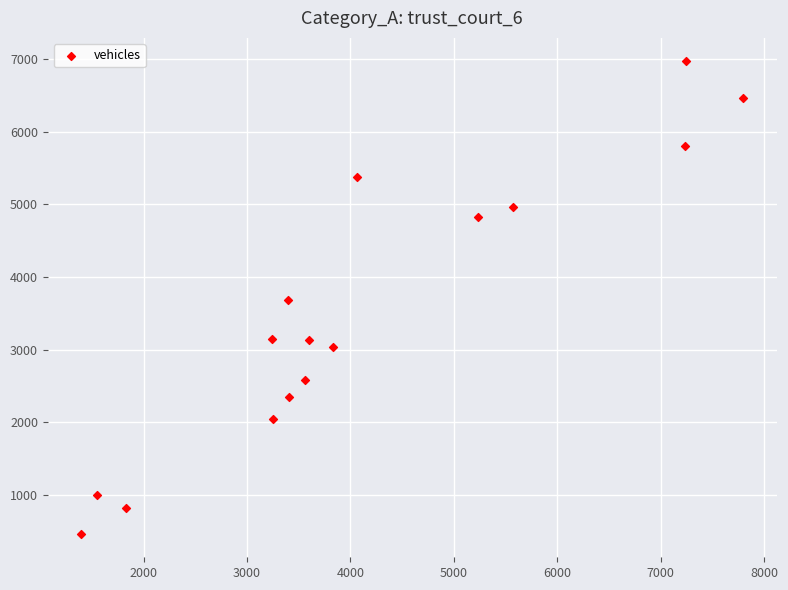

What is the range of X values (max minus min)?

6406.0